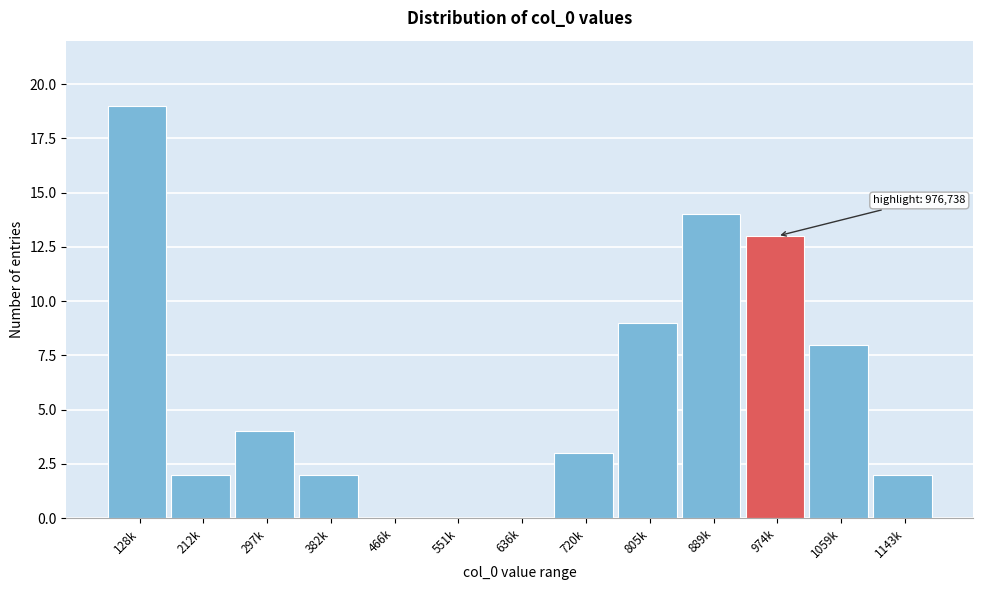

Reading left to right, what are all the values shown in this chart?

128k=19	212k=2	297k=4	382k=2	466k=0	551k=0	636k=0	720k=3	805k=9	889k=14	974k=13	1059k=8	1143k=2